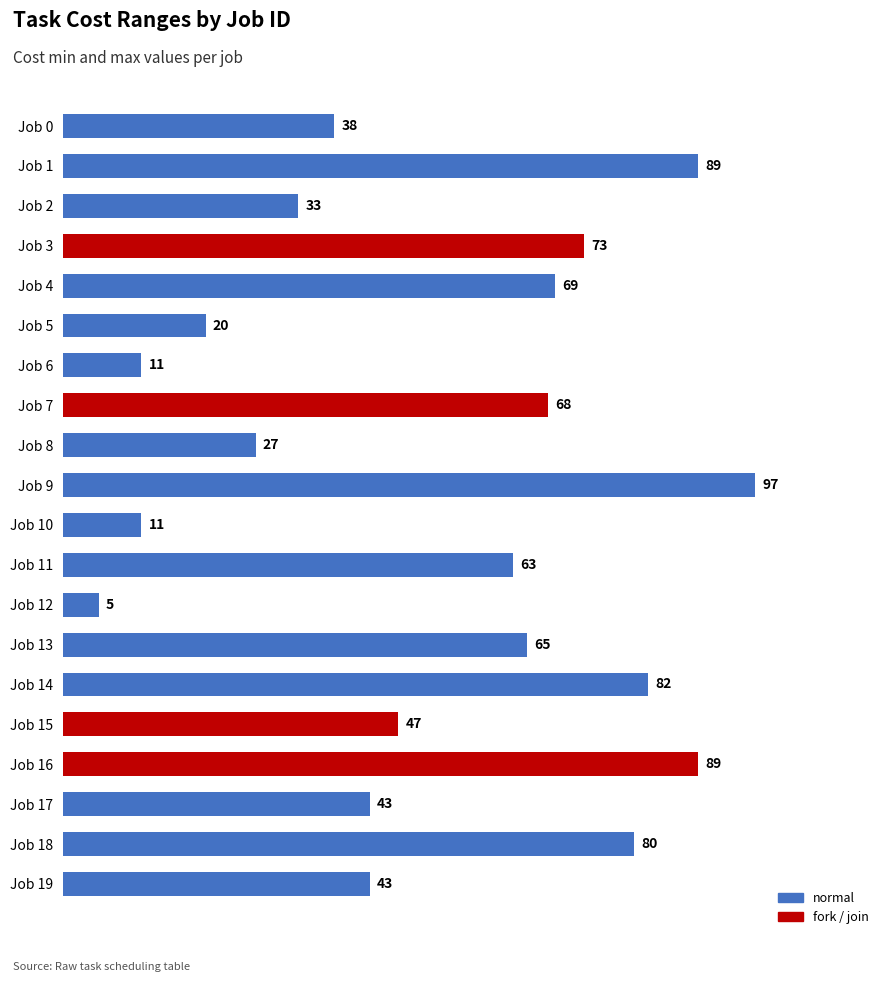

Which has a higher value, Job 19 or Job 15?

Job 15